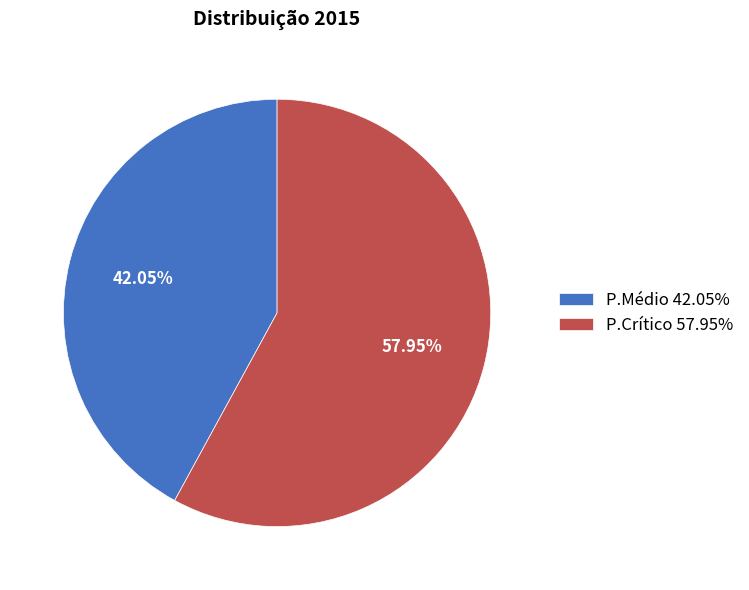

To the nearest percent, what is the average slice percentage?

50%